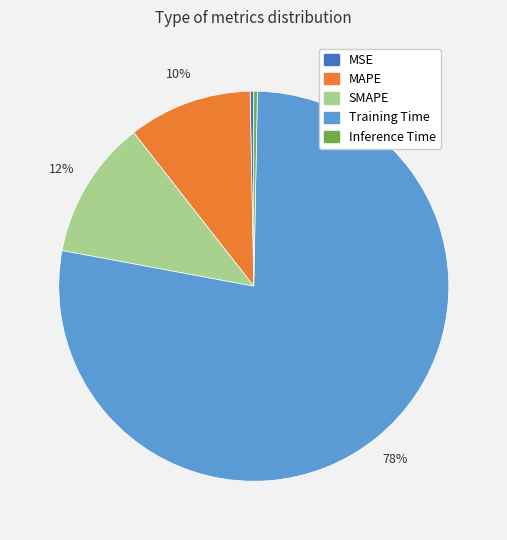

The SMAPE slice represents 12% of the pie. True or false?

True